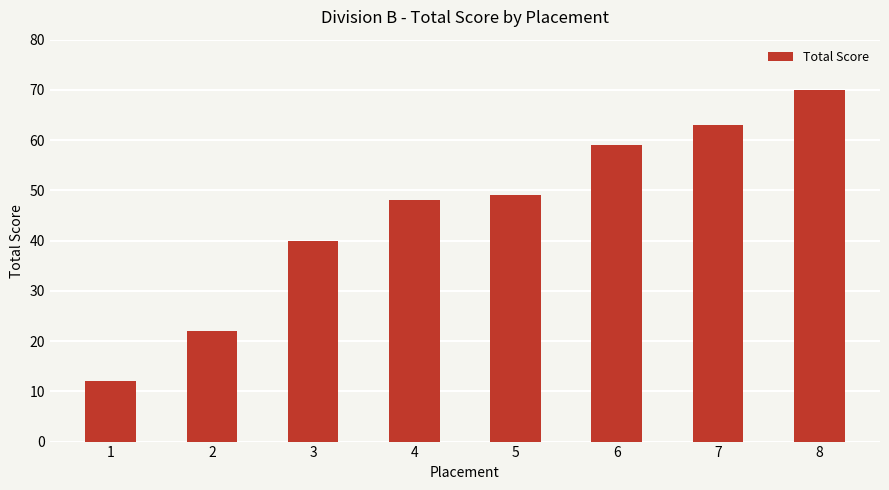

True or false: the data shows 15 at 6.

False